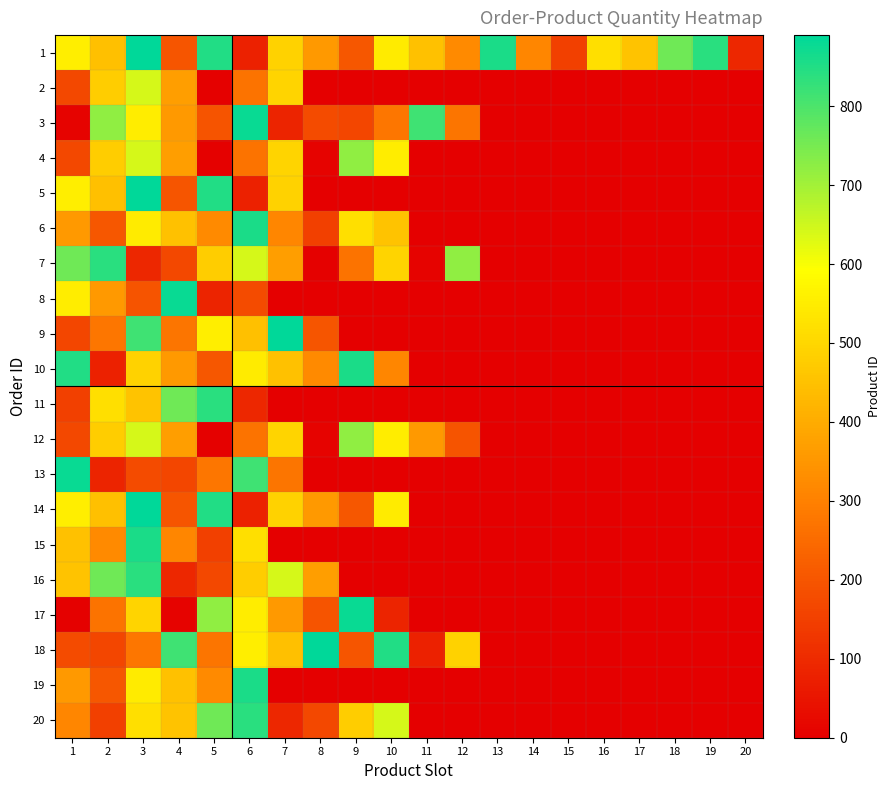

Count the number of categories in the chart.

20